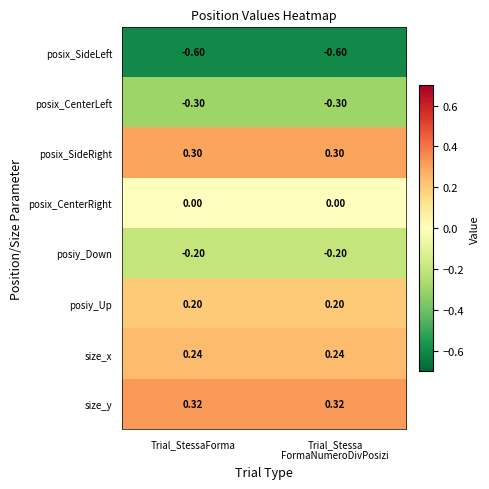

At how many categories does at least one series exceed 0?

2